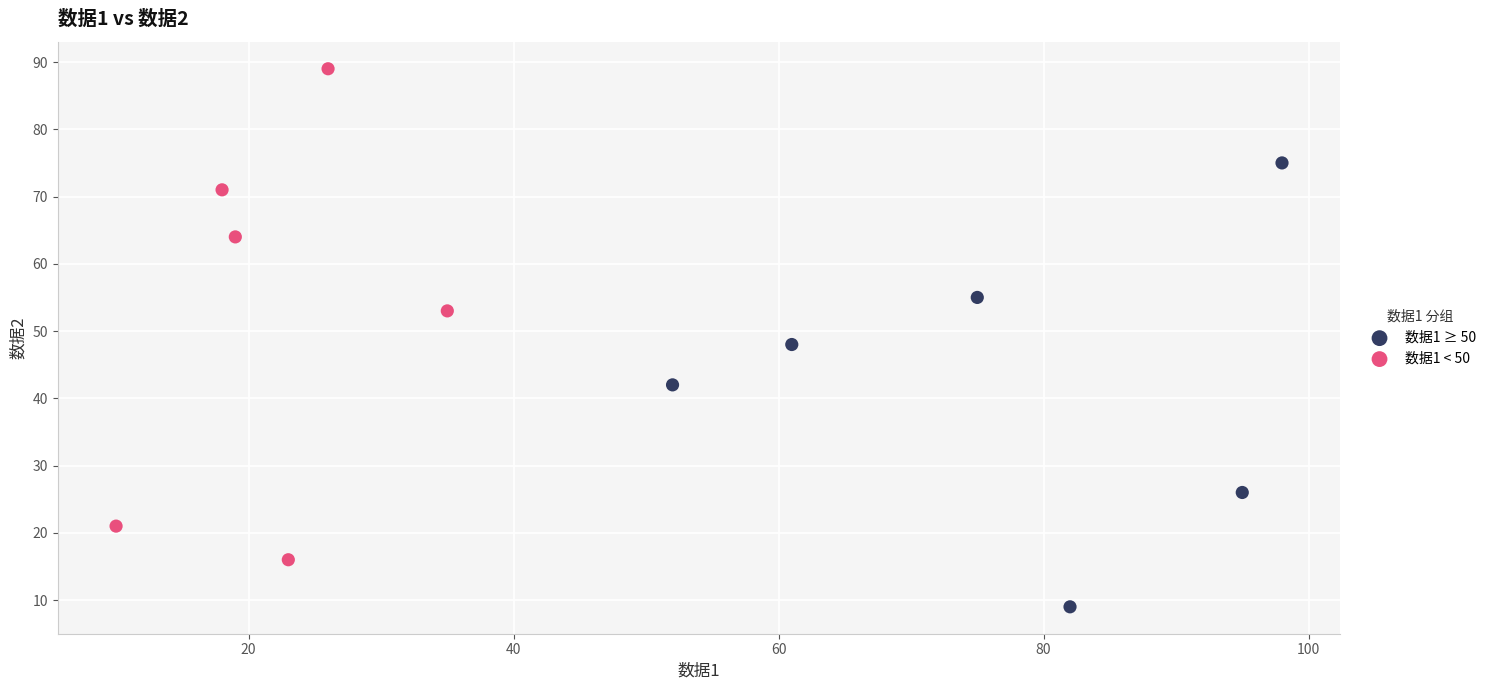

Which series contains the highest Y value?

数据1 < 50